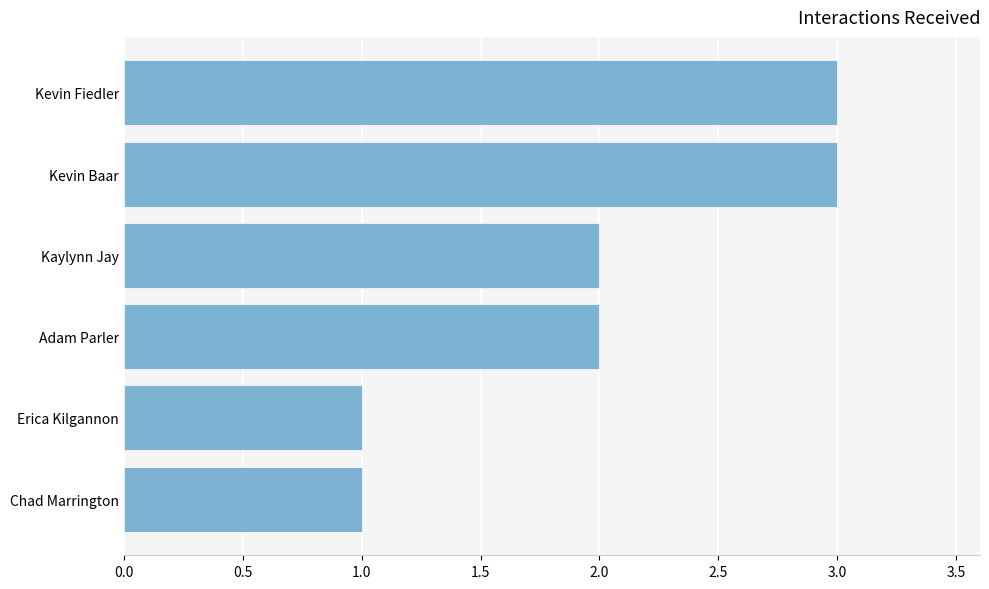

What is the greatest value displayed?

3